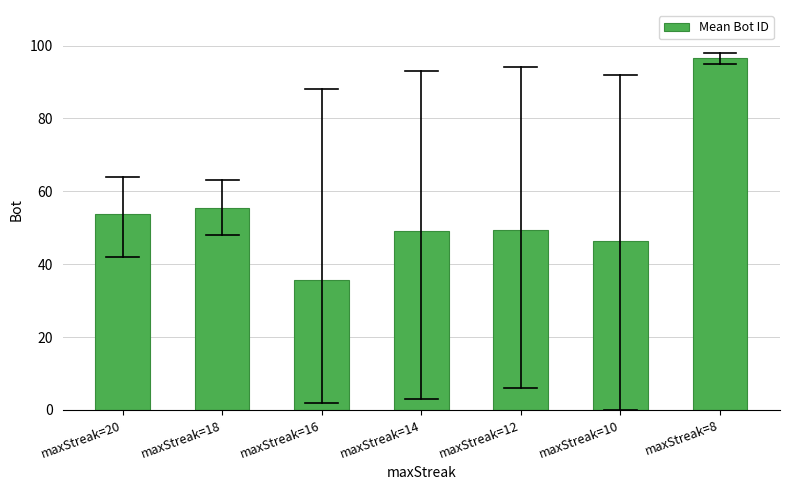

The chart shows a value of 96.7 at maxStreak=18. True or false?

False